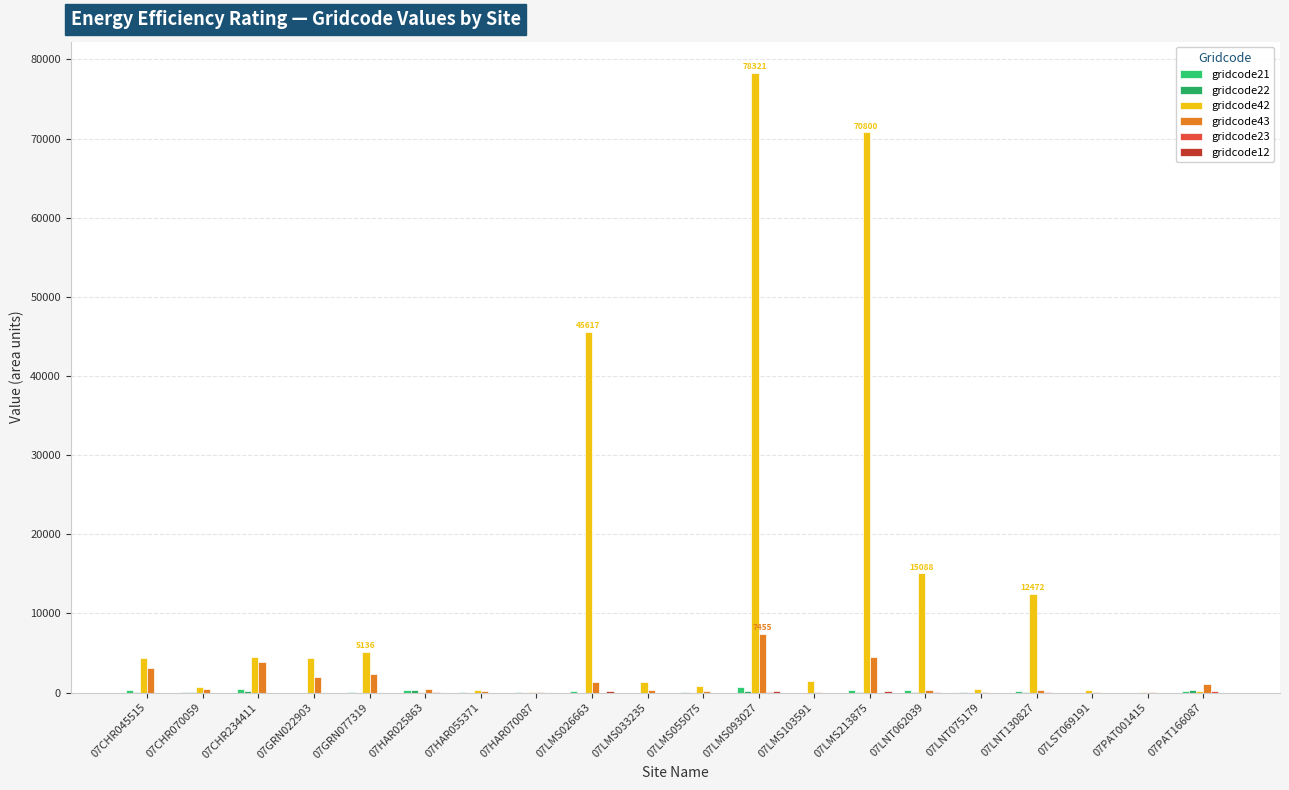

Does the chart contain stacked bars?

No